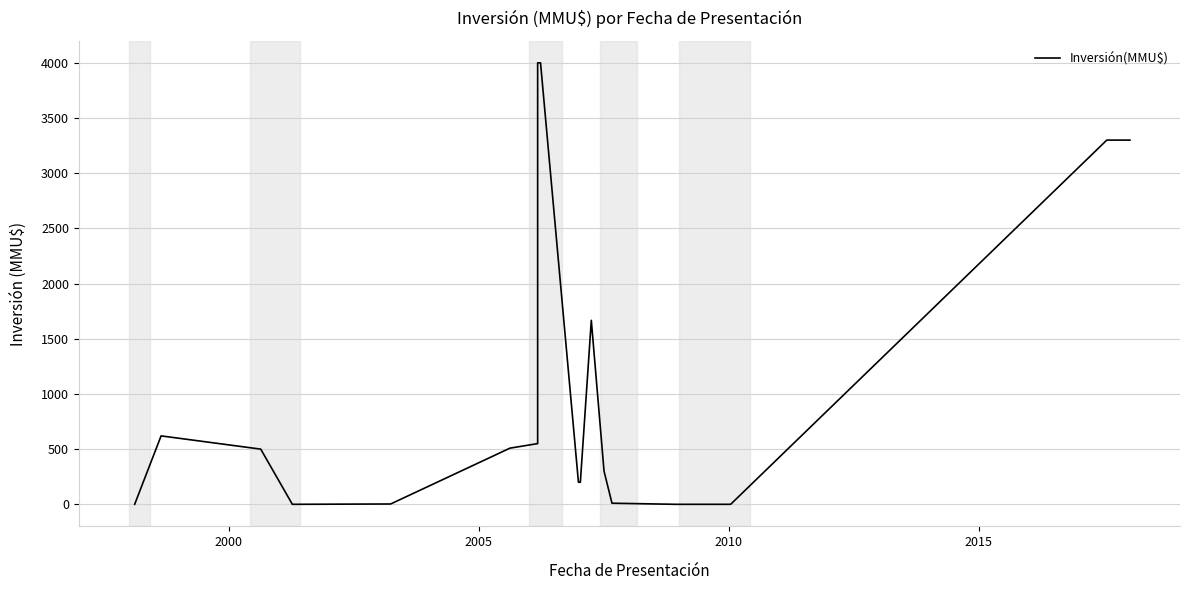

What is the difference between the maximum and minimum values?

4000